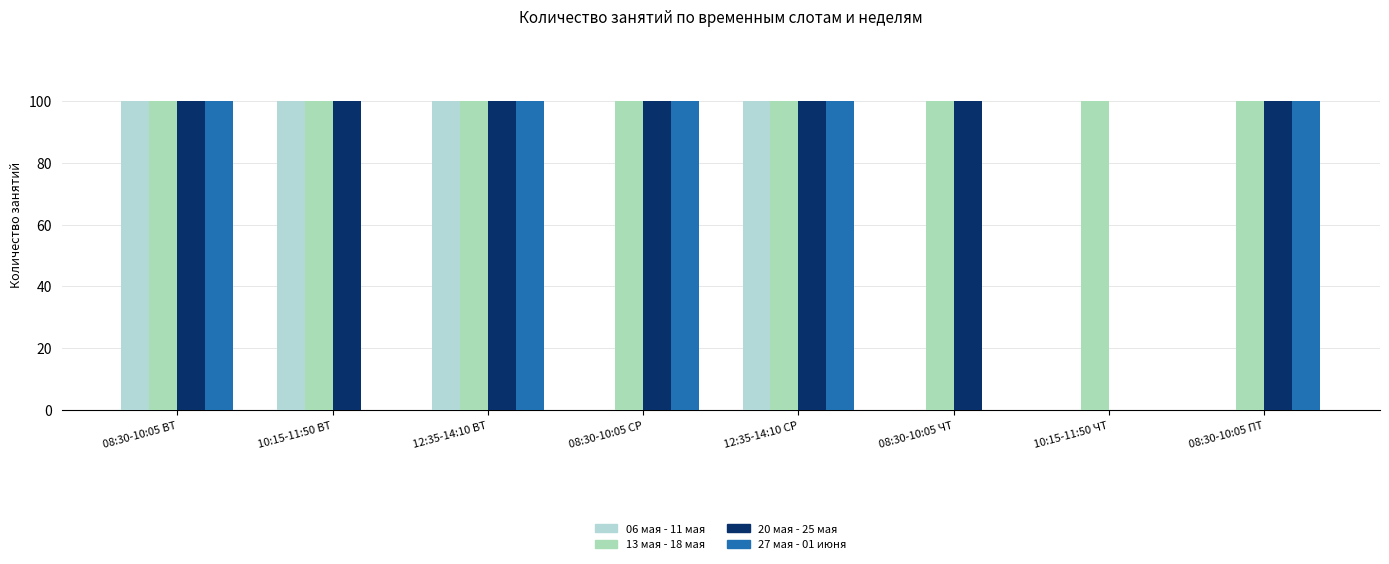

Is it true that 06 мая - 11 мая equals 156 at 12:35-14:10 СР?

False